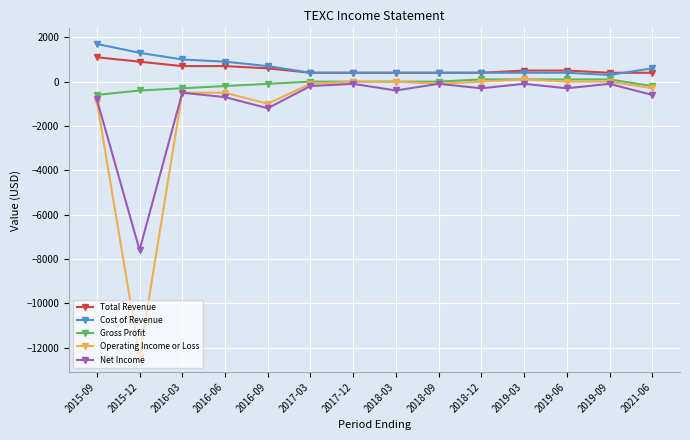

What is the highest value of the Total Revenue series?

1100